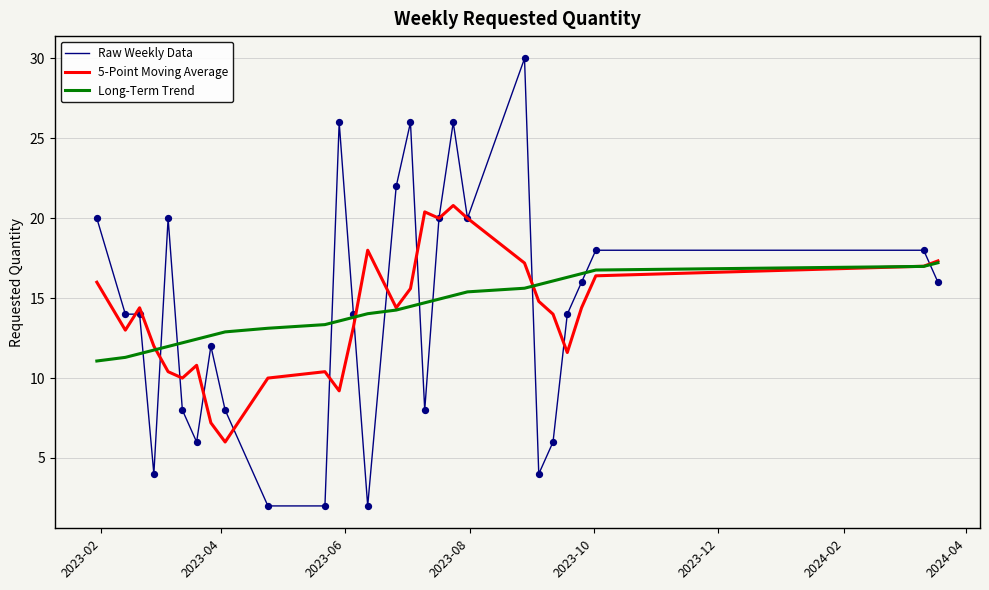

What is the minimum value shown in the chart?

2.0